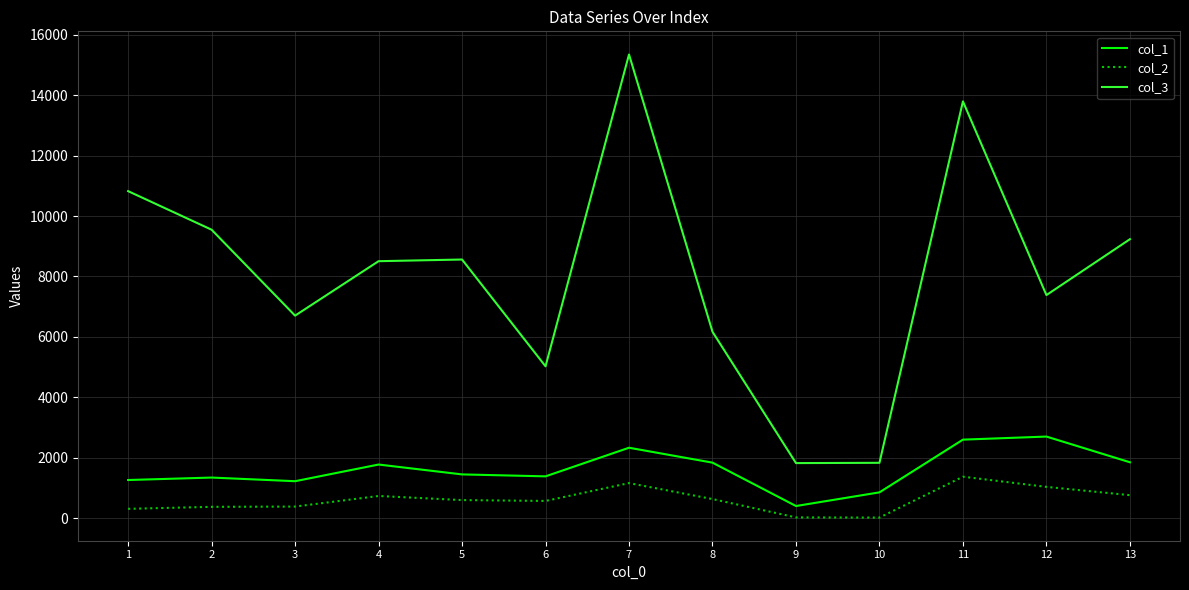

What is the difference between the second highest and second lowest values in the col_3 series?

11955.5